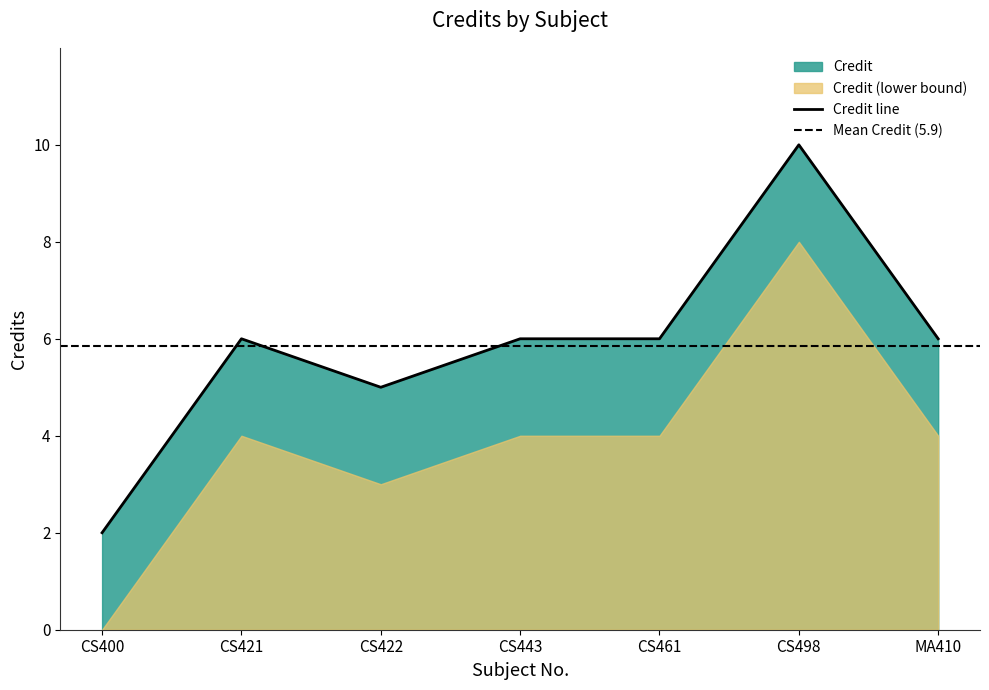

Reading left to right, extract all data points from this chart.

2	6	5	6	6	10	6